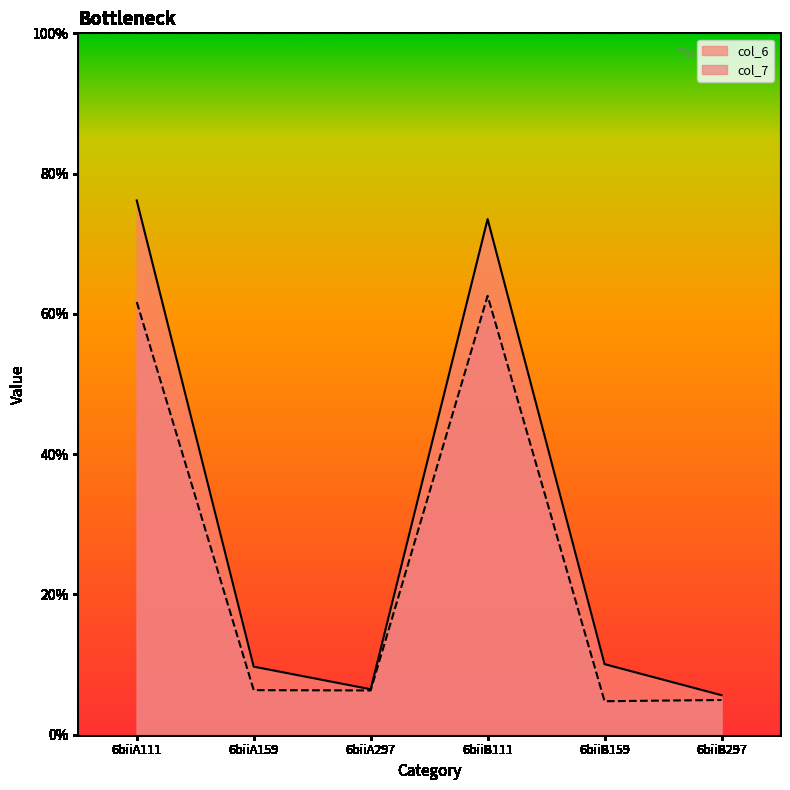

How many data points in col_7 are less than 6?

2